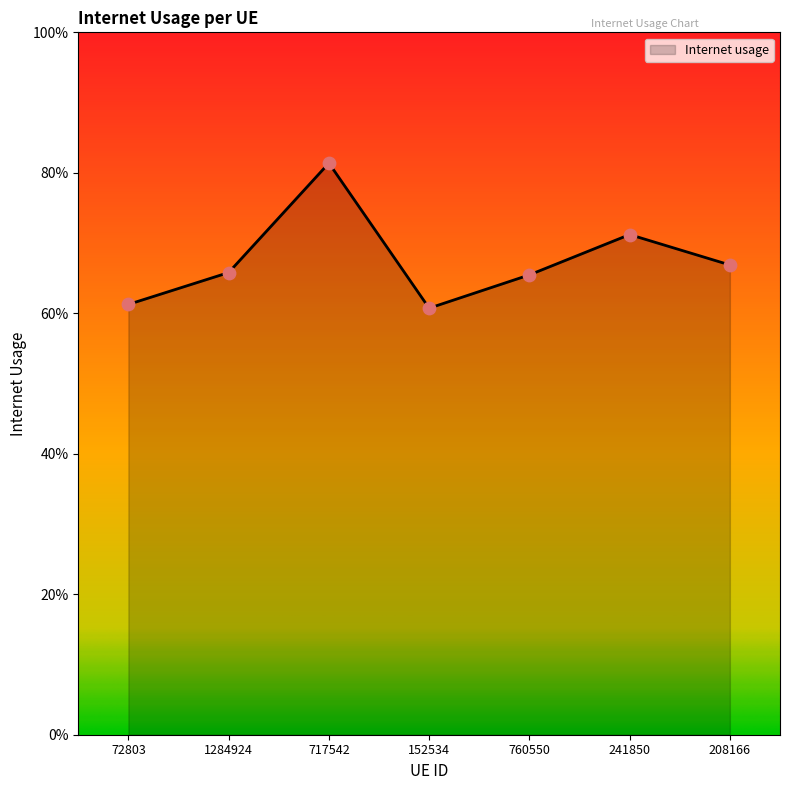

Which has a higher value, 760550 or 241850?

241850